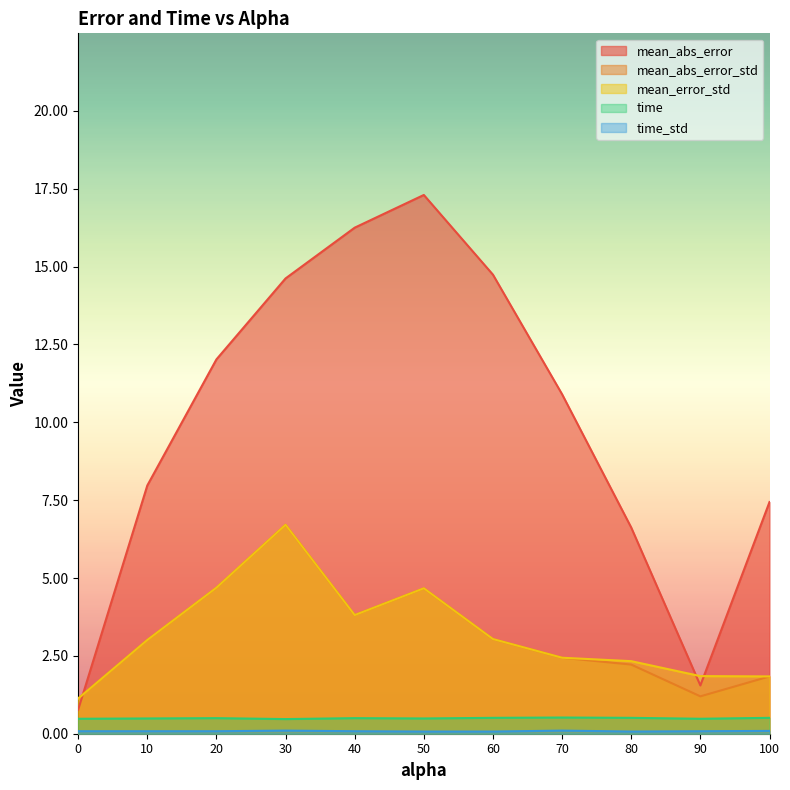

What is the difference between the highest and lowest values at 60?

14.7